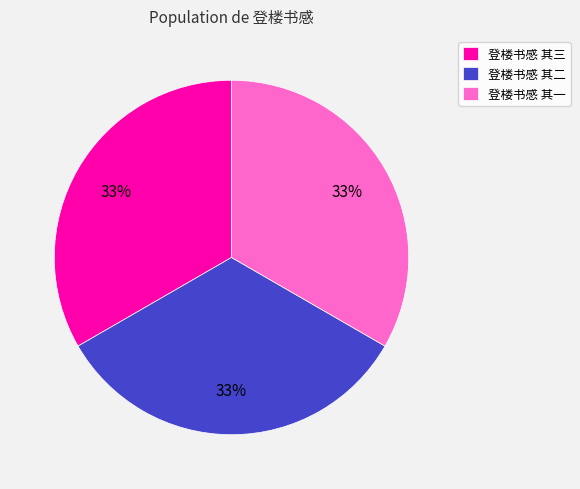

How many segments does this pie chart have?

3